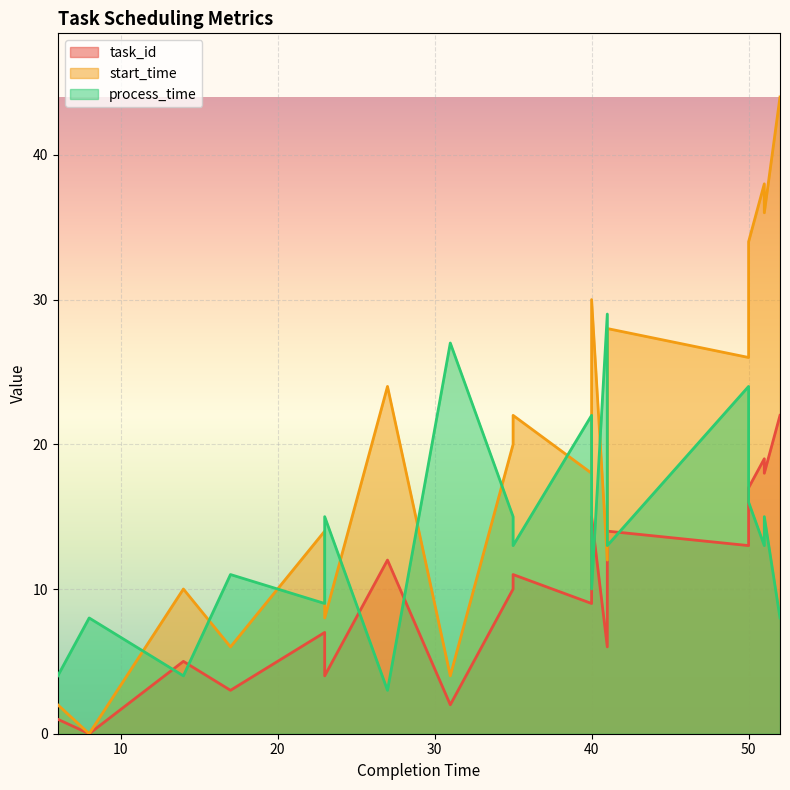

What is the highest value of the start_time series?

44